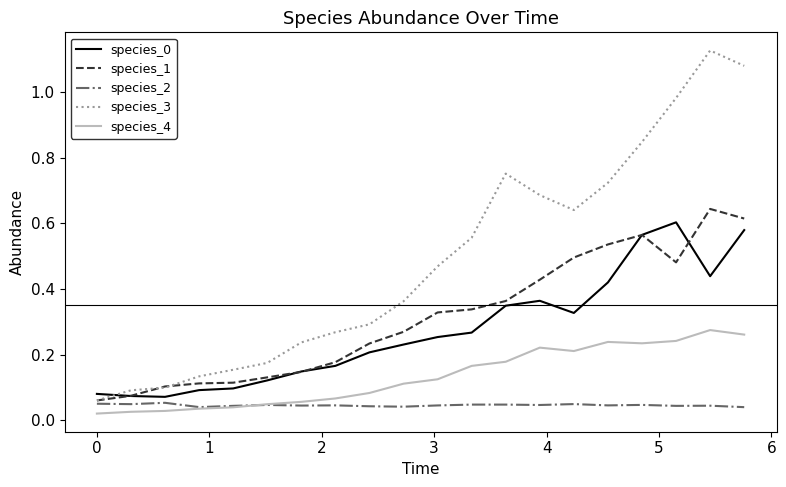

True or false: species_1 and species_4 intersect in this chart.

False